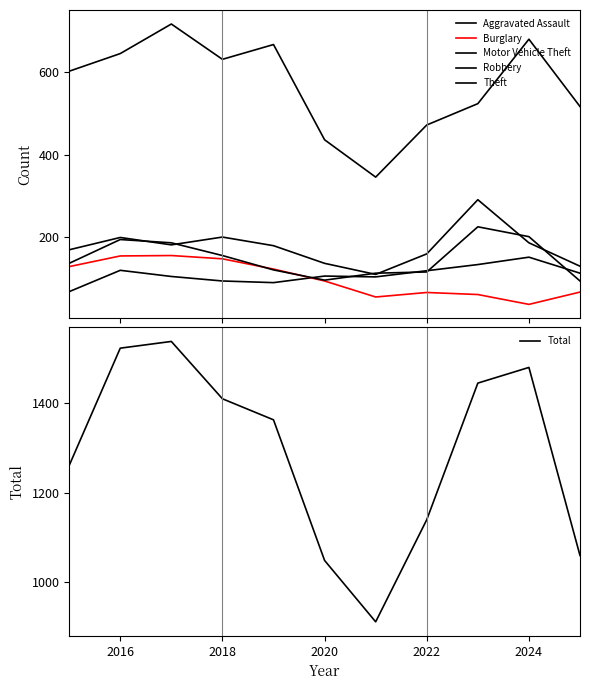

How many categories are shown in the chart?

11